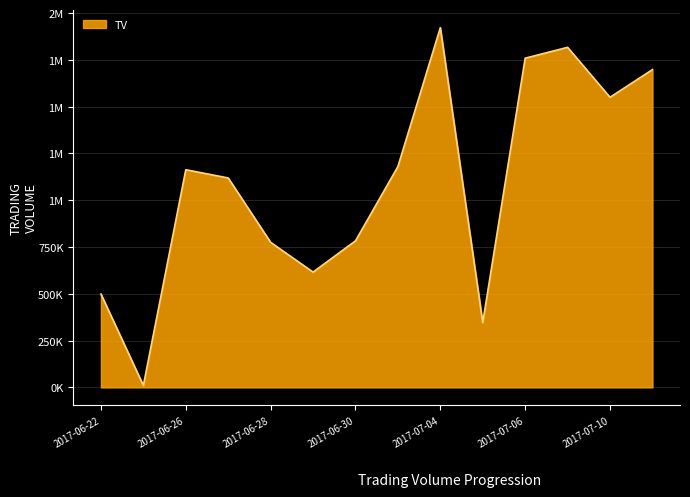

Reading right to left, what are all the values shown in this chart?

2017-07-11=1698000	2017-07-10=1550000	2017-07-07=1817000	2017-07-06=1759000	2017-07-05=346000	2017-07-04=1922000	2017-07-03=1180000	2017-06-30=783000	2017-06-29=616000	2017-06-28=775000	2017-06-27=1119000	2017-06-26=1163000	2017-06-23=10000	2017-06-22=499000